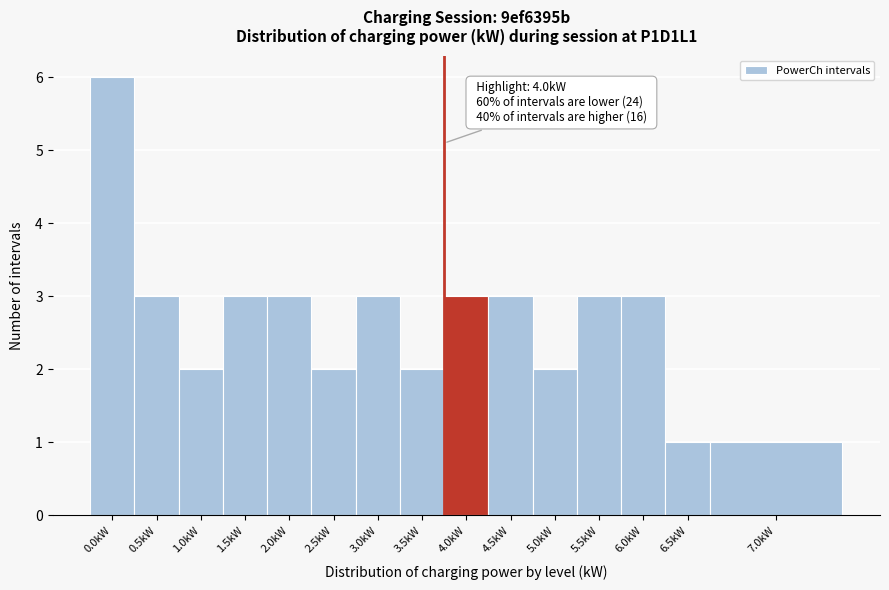

Reading right to left, what are all the values shown in this chart?

7.0kW=1	6.5kW=1	6.0kW=3	5.5kW=3	5.0kW=2	4.5kW=3	4.0kW=3	3.5kW=2	3.0kW=3	2.5kW=2	2.0kW=3	1.5kW=3	1.0kW=2	0.5kW=3	0.0kW=6